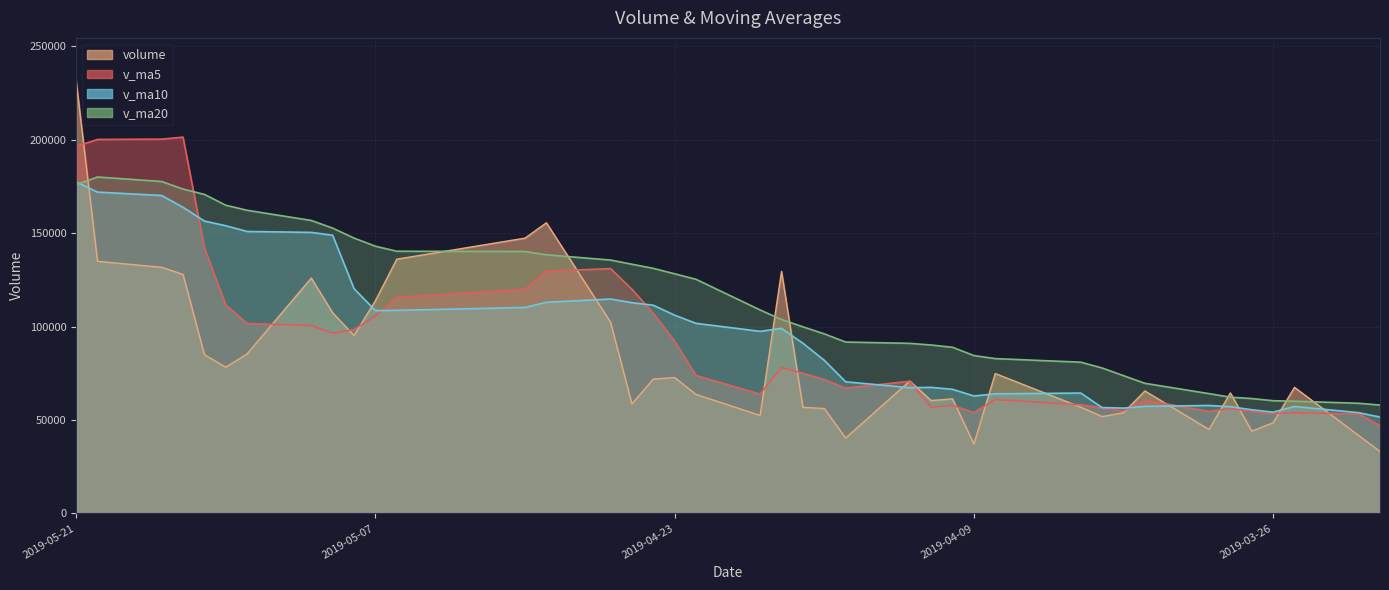

At which category is the sum across all series the highest?

2019-05-21